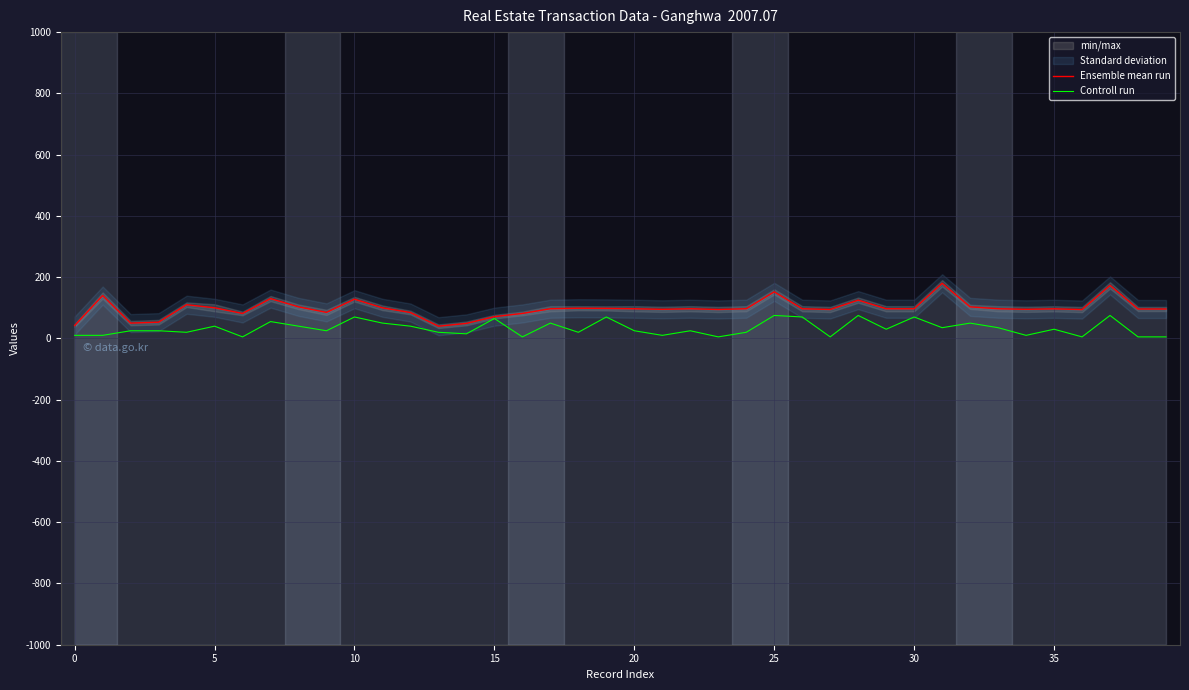

How many interior local peaks does the Ensemble mean run series have?

11